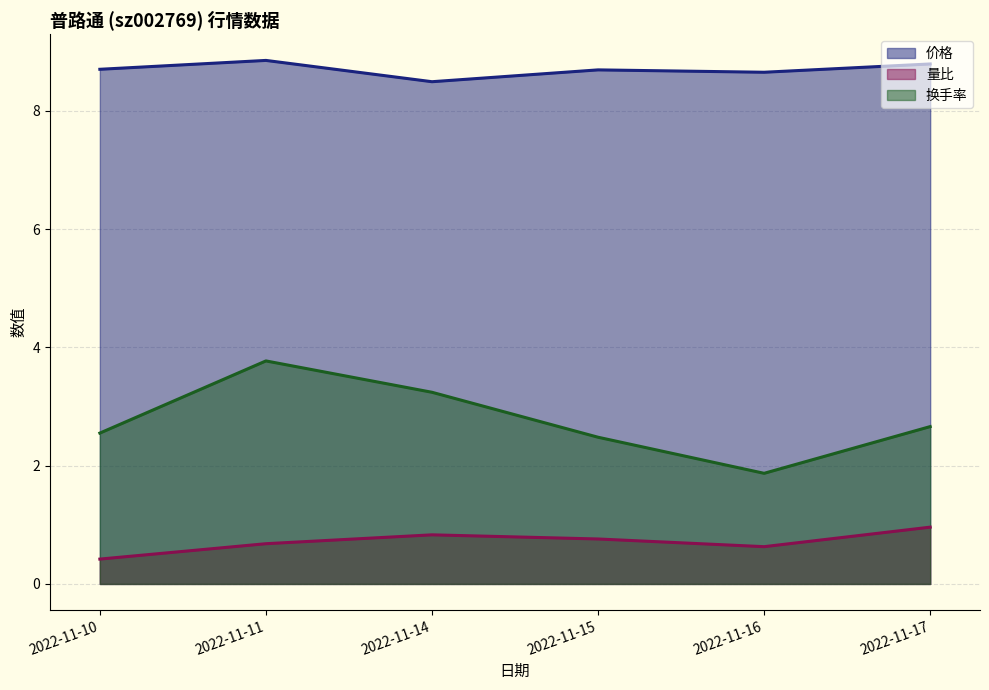

True or false: 换手率 and 量比 intersect in this chart.

False